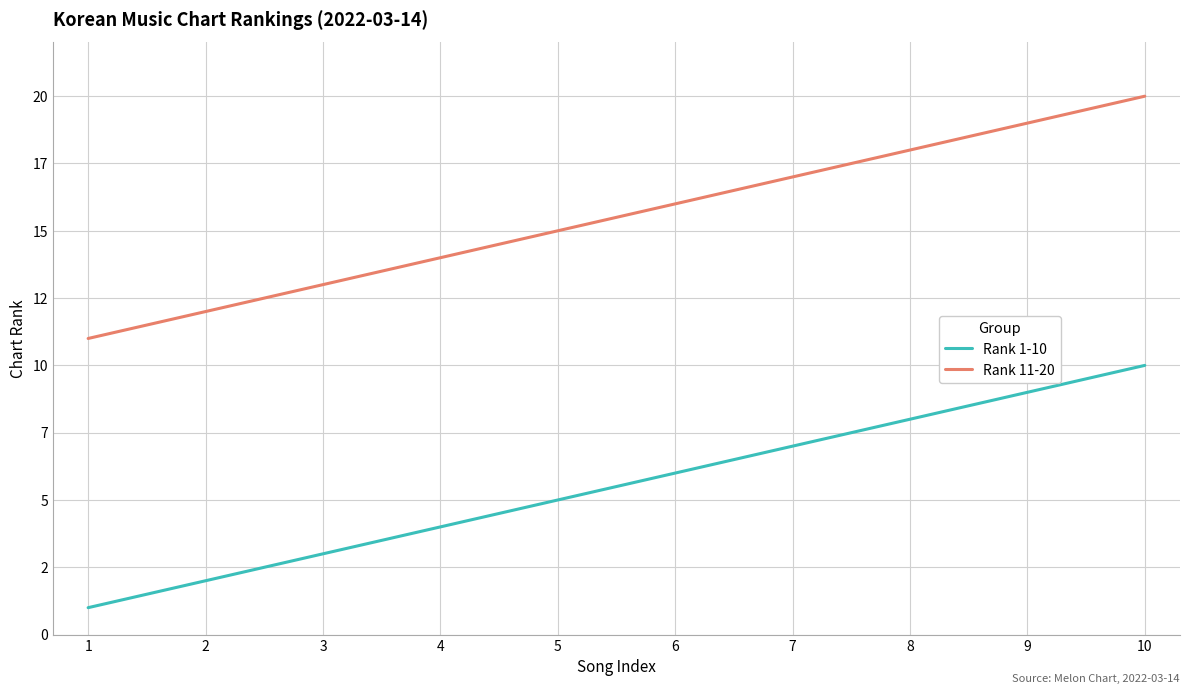

What is the approximate value of Rank 11-20 at 1?

11